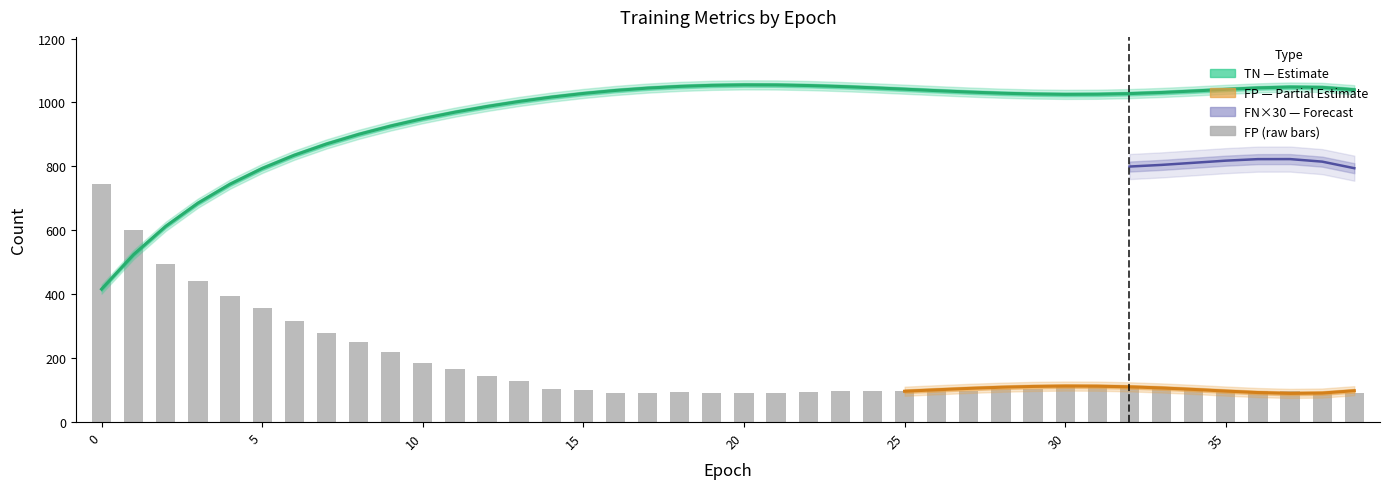

What is the difference between the maximum and minimum values in the FP series?

639.2